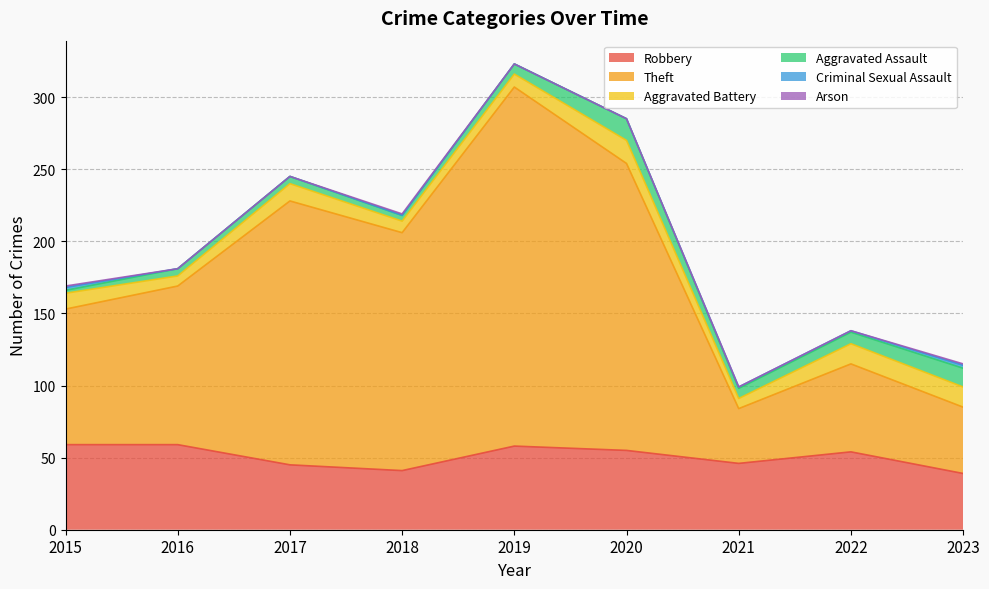

At which label is Criminal Sexual Assault closest to 1?

2021